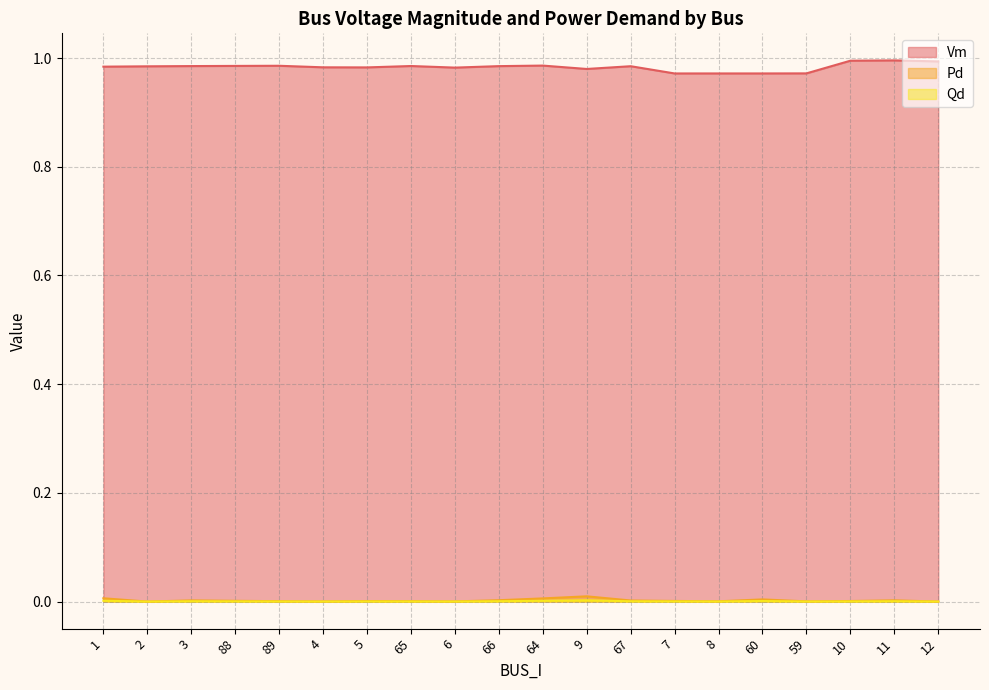

Reading right to left, extract all data points from this chart.

Vm: 12=1.0	11=1.0	10=1.0	59=1.0	60=1.0	8=1.0	7=1.0	67=1.0	9=1.0	64=1.0	66=1.0	6=1.0	65=1.0	5=1.0	4=1.0	89=1.0	88=1.0	3=1.0	2=1.0	1=1.0
Pd: 12=0.0	11=0.0	10=0.0	59=0.0	60=0.0	8=0.0	7=0.0	67=0.0	9=0.0	64=0.0	66=0.0	6=0.0	65=0.0	5=0.0	4=0.0	89=0.0	88=0.0	3=0.0	2=0.0	1=0.0
Qd: 12=0.0	11=0.0	10=0.0	59=0.0	60=0.0	8=0.0	7=0.0	67=0.0	9=0.0	64=0.0	66=0.0	6=0.0	65=0.0	5=0.0	4=0.0	89=0.0	88=0.0	3=0.0	2=0.0	1=0.0